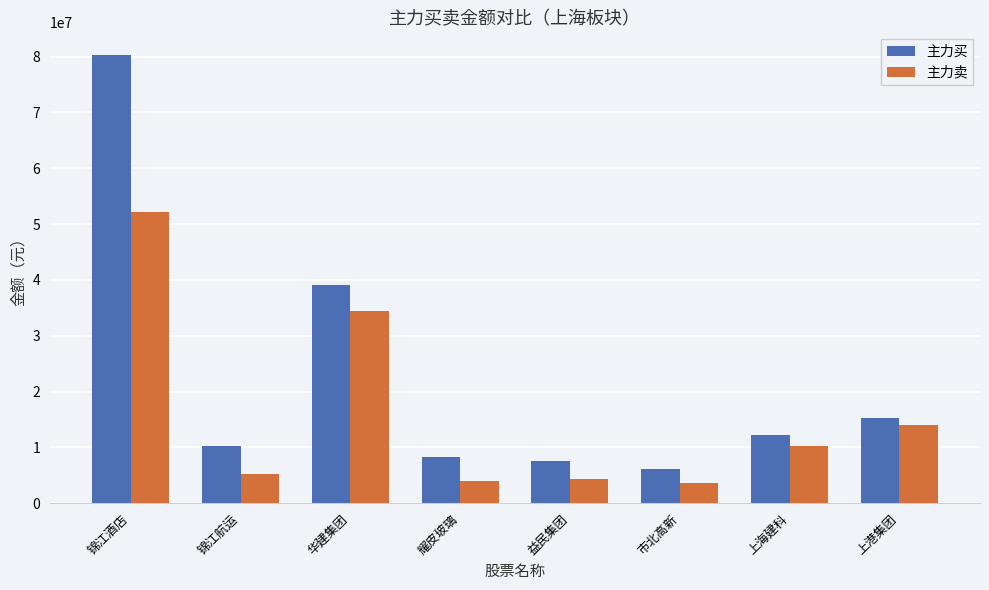

Between 益民集团 and 上港集团, which series saw the biggest shift?

主力卖